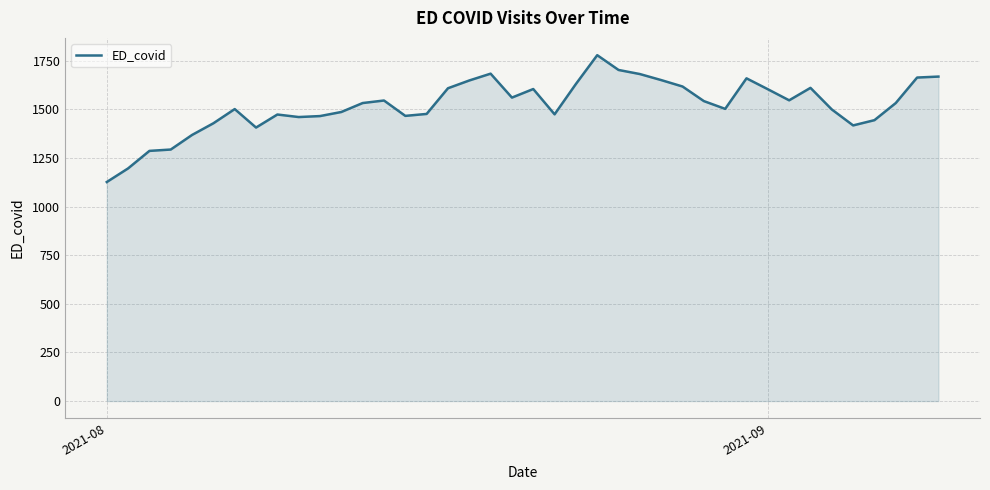

What is the minimum value shown in the chart?

1126